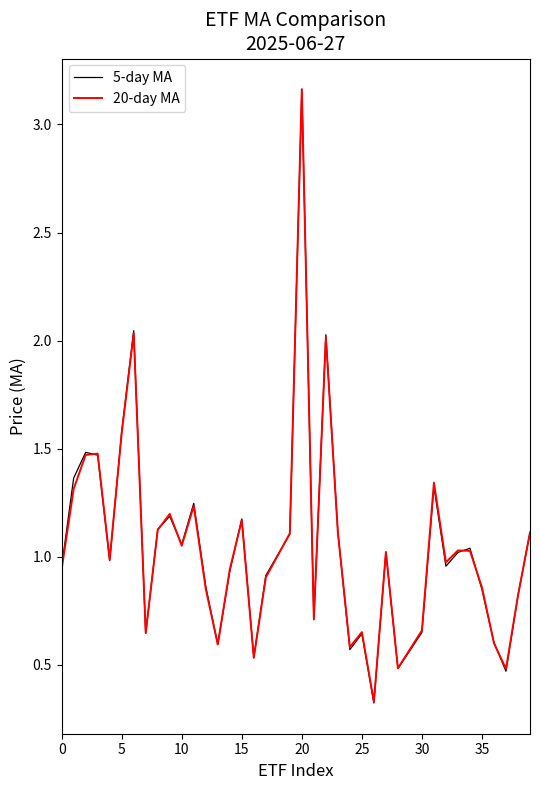

Which series has the widest spread of values?

5-day MA